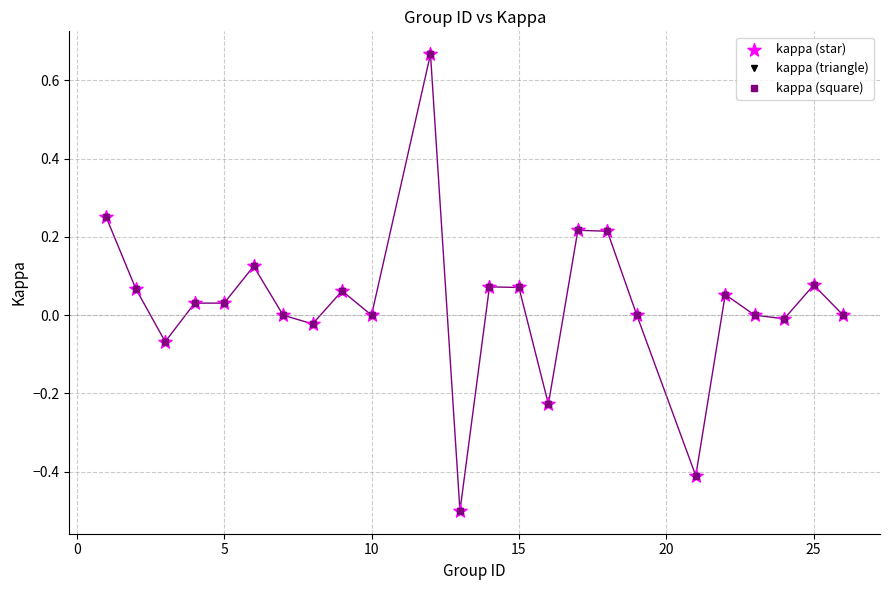

Is this an area chart (filled region under the line)?

No